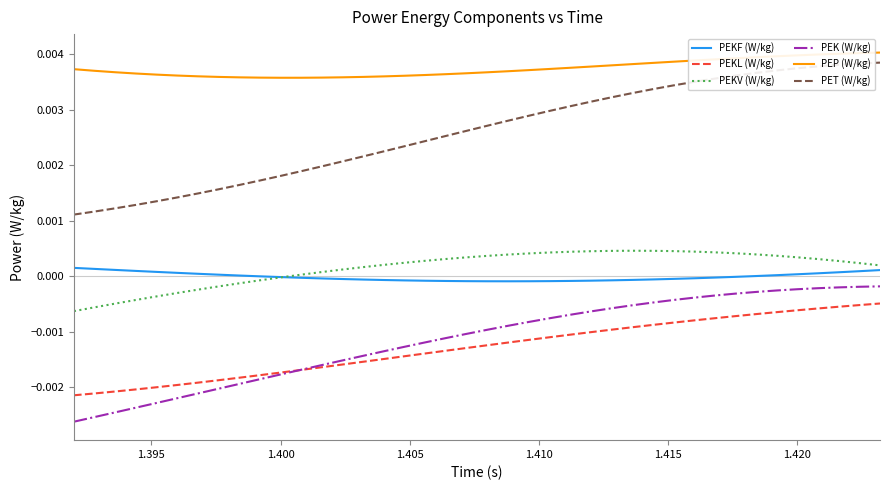

At how many categories does at least one series exceed 0?

40